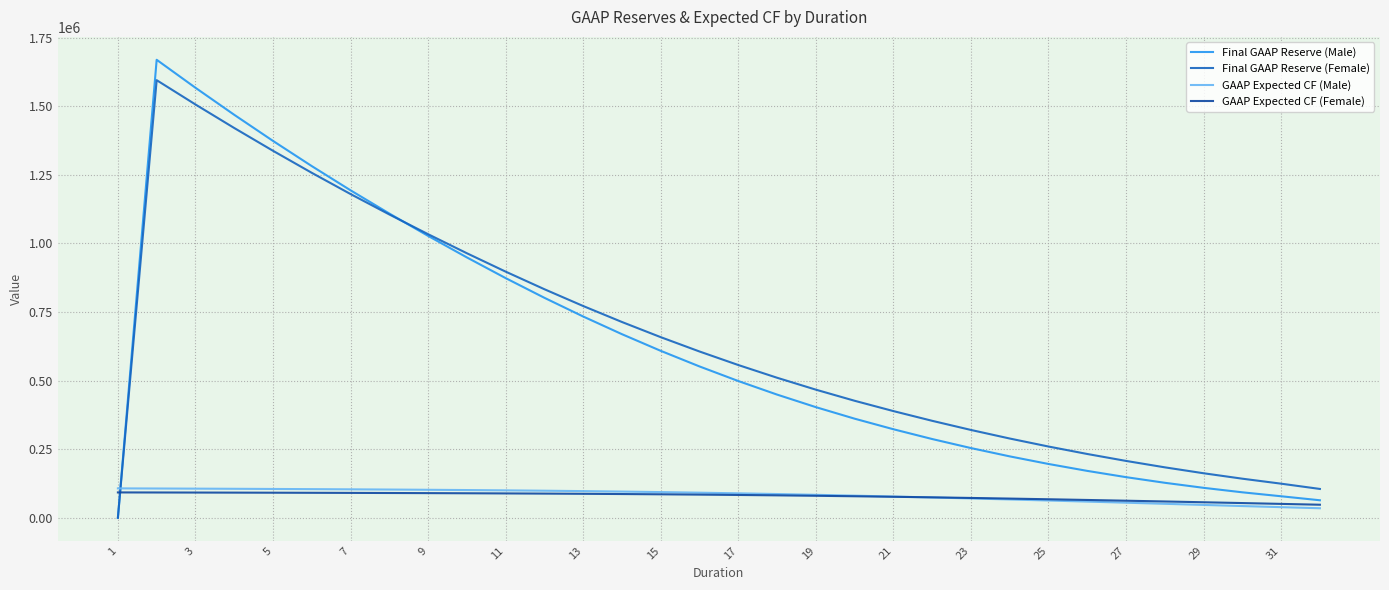

True or false: Final GAAP Reserve (Male) and GAAP Expected CF (Male) cross at least once.

True